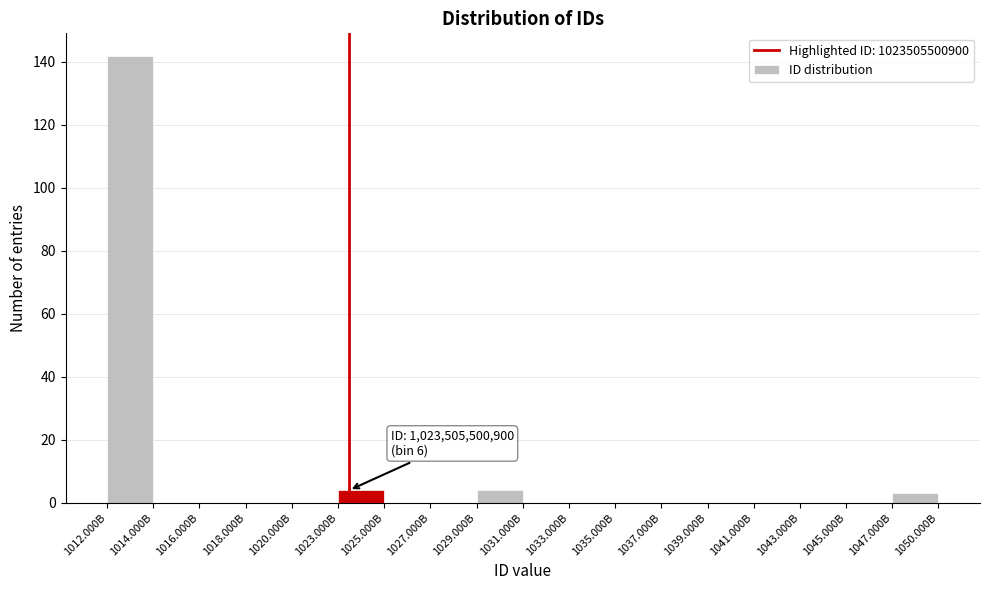

Reading left to right, list all the values displayed in this chart.

1012.000B=142	1014.000B=0	1016.000B=0	1018.000B=0	1020.000B=0	1023.000B=4	1025.000B=0	1027.000B=0	1029.000B=4	1031.000B=0	1033.000B=0	1035.000B=0	1037.000B=0	1039.000B=0	1041.000B=0	1043.000B=0	1045.000B=0	1047.000B=3